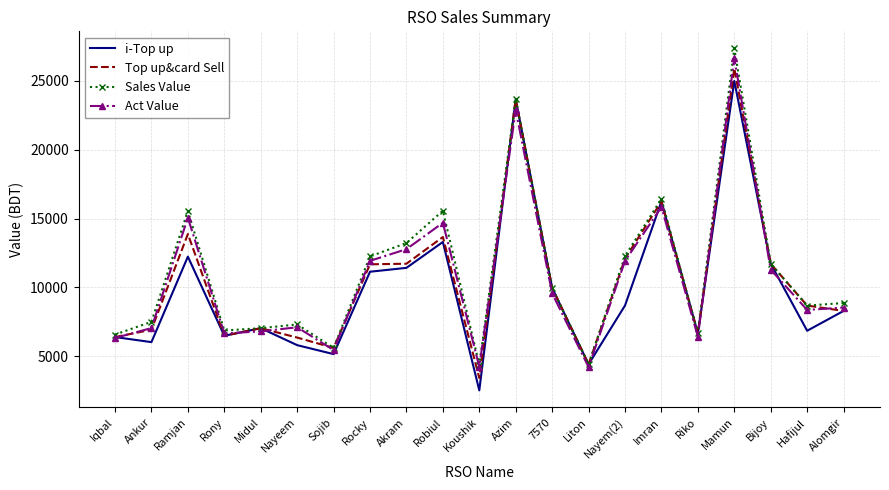

The Top up&card Sell series shows 2193.5 at Midul. True or false?

False